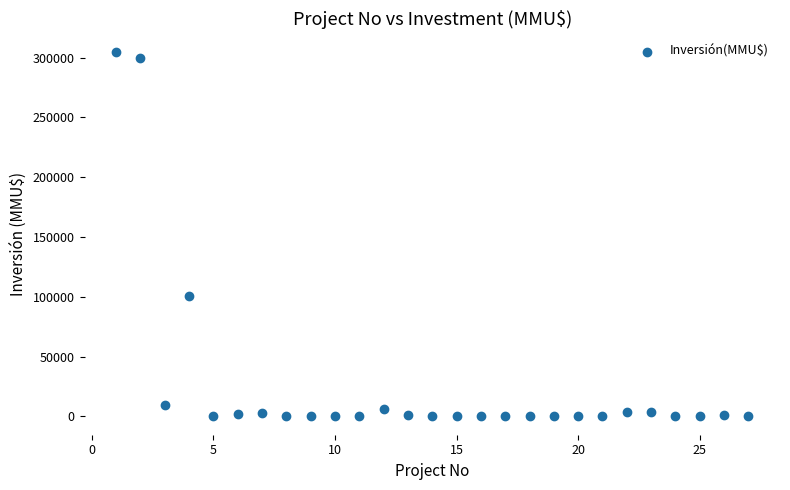

What Y value in the scatter plot is closest to 152500?

100320